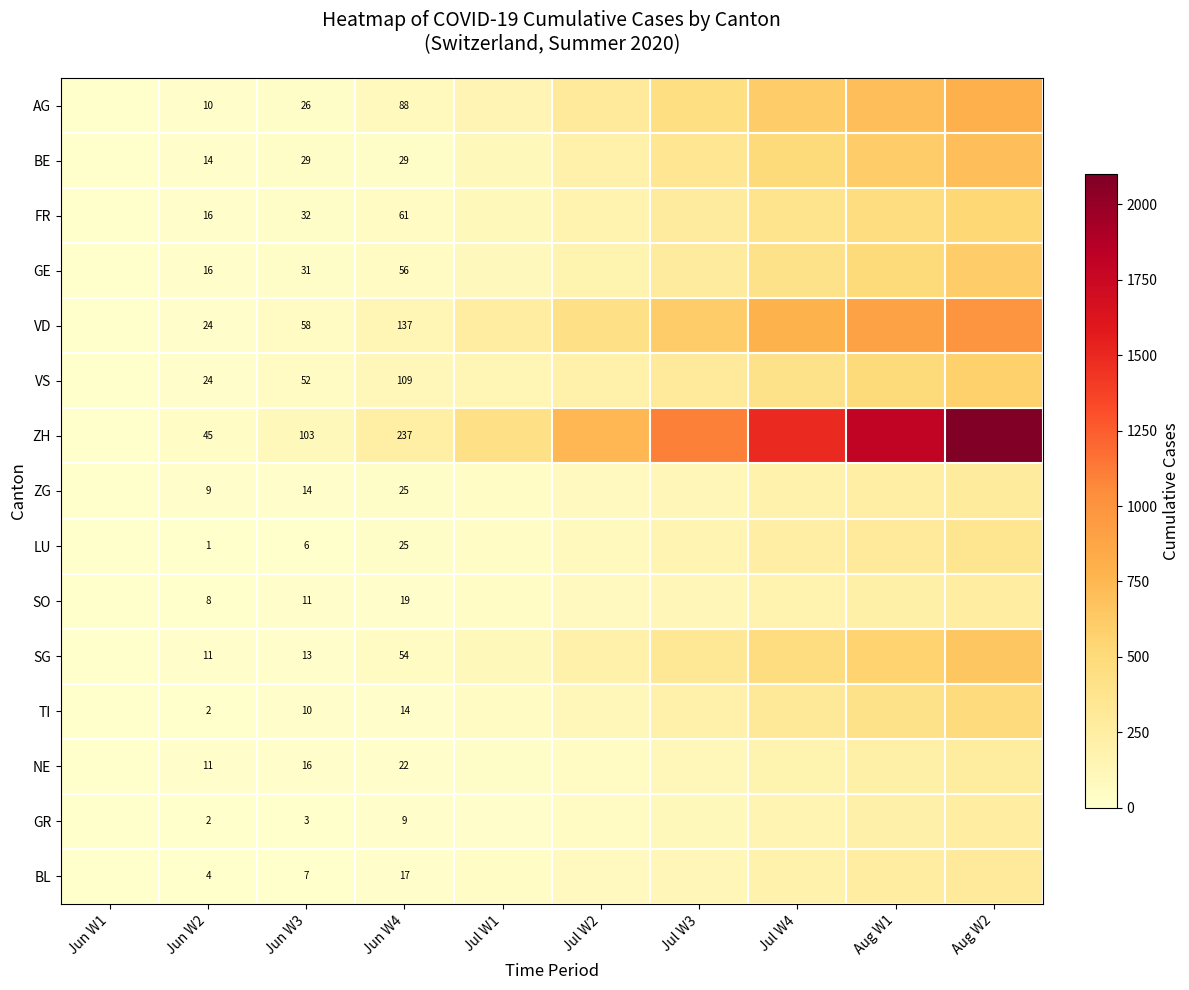

The TI series shows 10 at Jun W3. True or false?

True